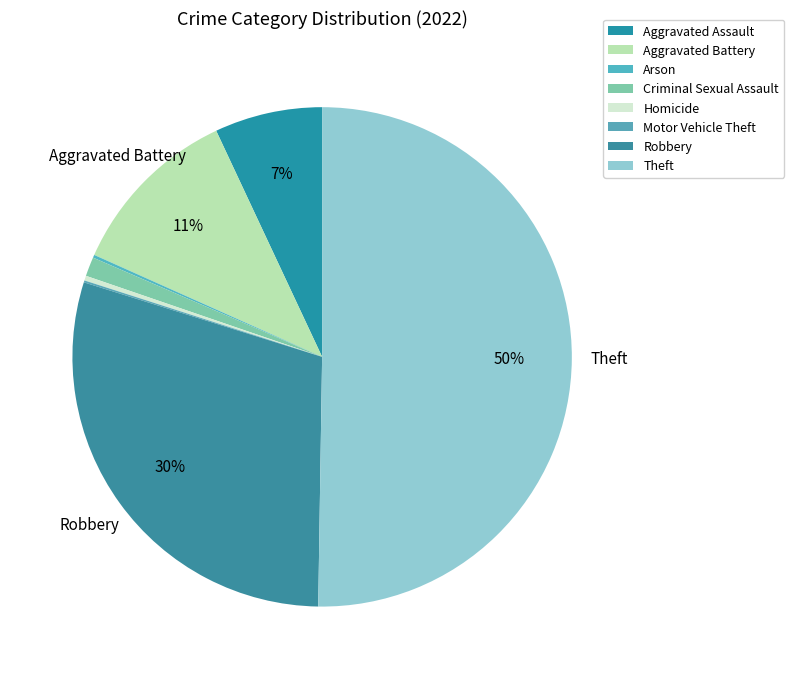

To the nearest percent, what is the combined percentage of Aggravated Assault and Aggravated Battery?

18%